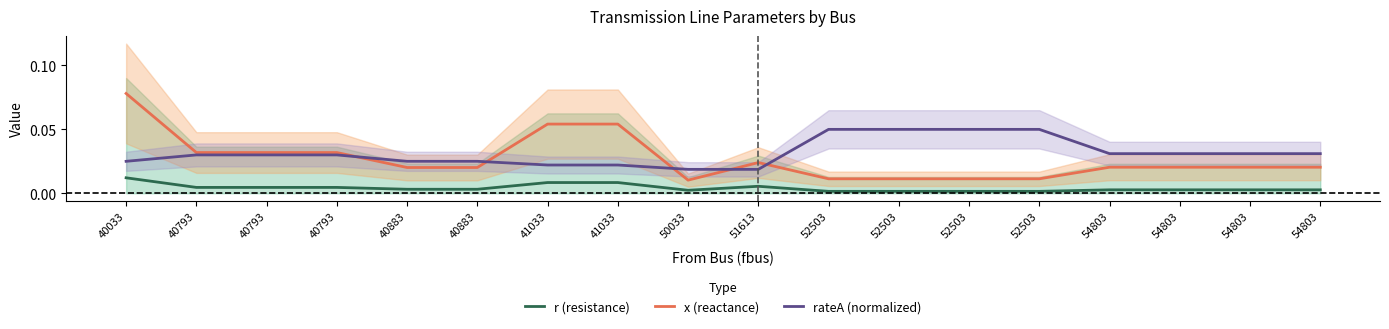

Where do x (reactance) and rateA (normalized) first cross each other?

40793 and 40883